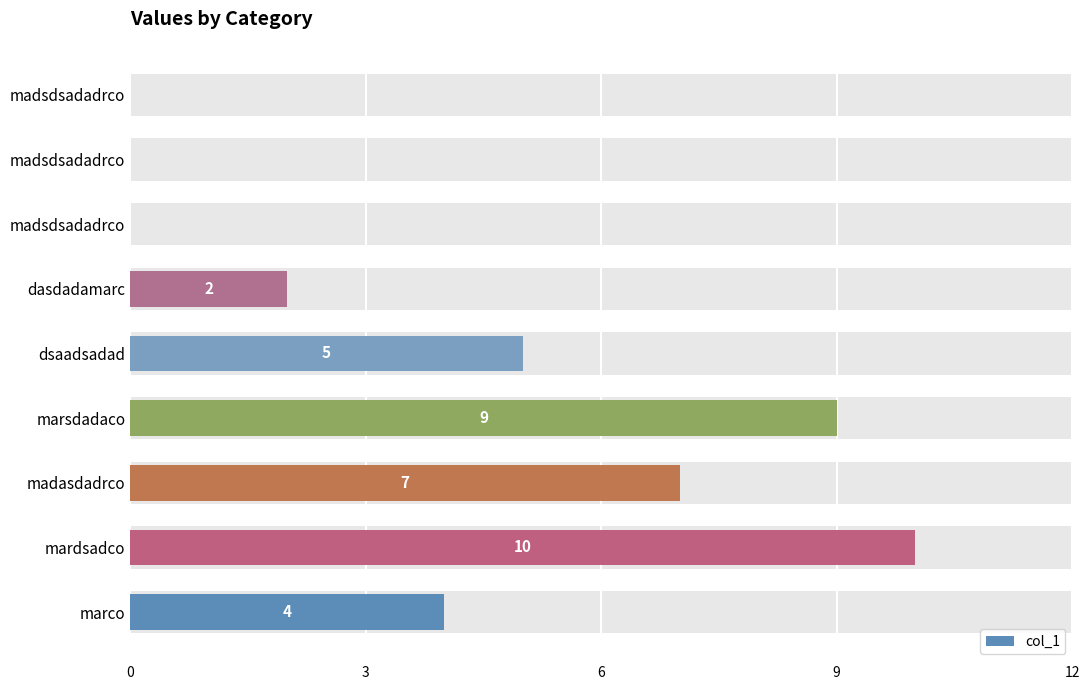

True or false: the data shows 12 at madasdadrco.

False